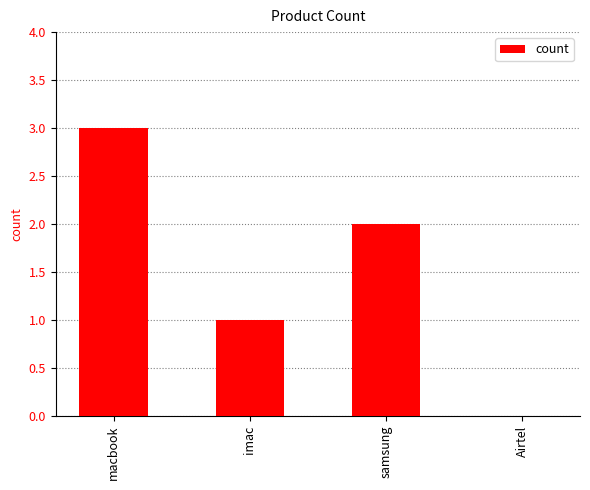

At which category does the chart reach its peak across all series?

macbook